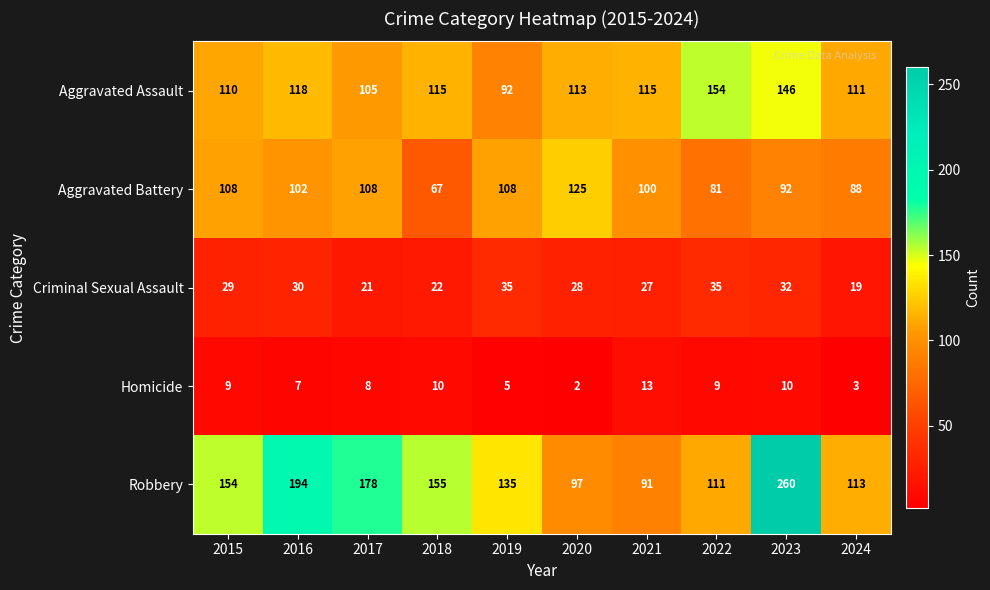

Which label corresponds to the largest value in the chart?

2023